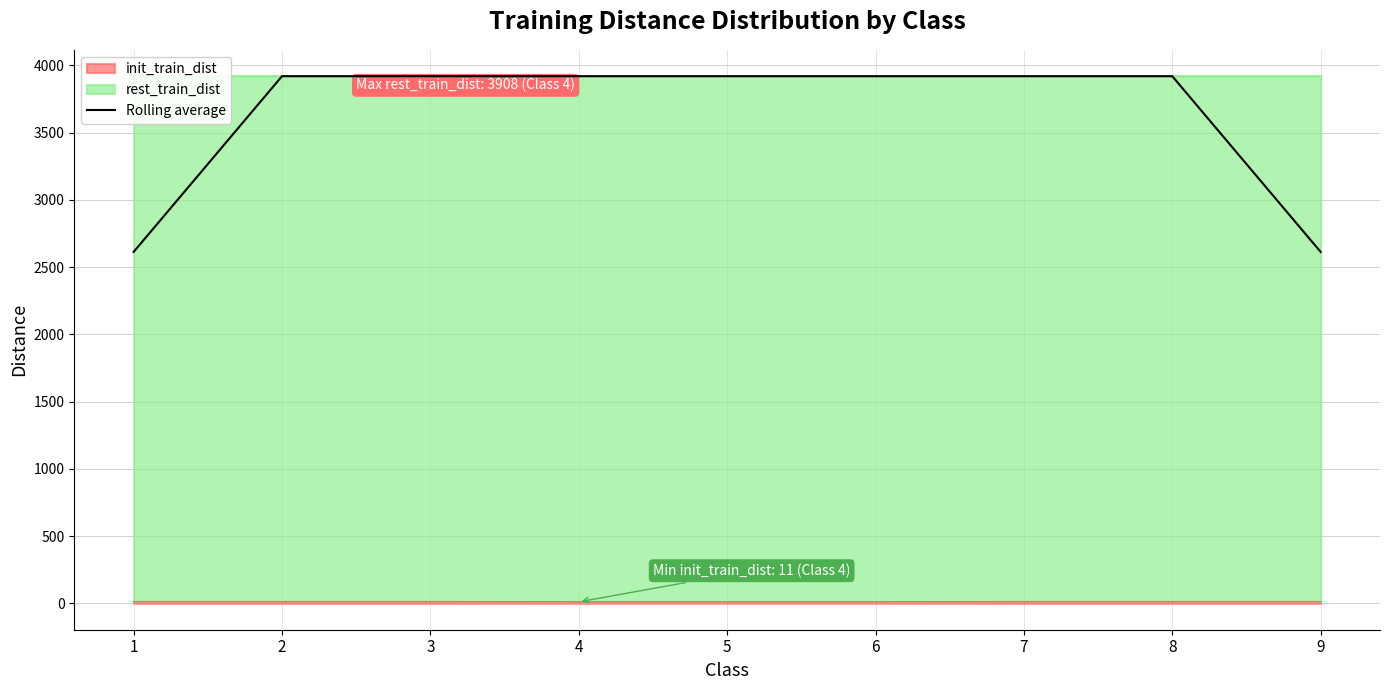

Reading right to left, what are all the values shown in this chart?

9=2612.7	8=3919.0	7=3919.0	6=3919.0	5=3919.0	4=3919.0	3=3919.0	2=3919.0	1=2612.7